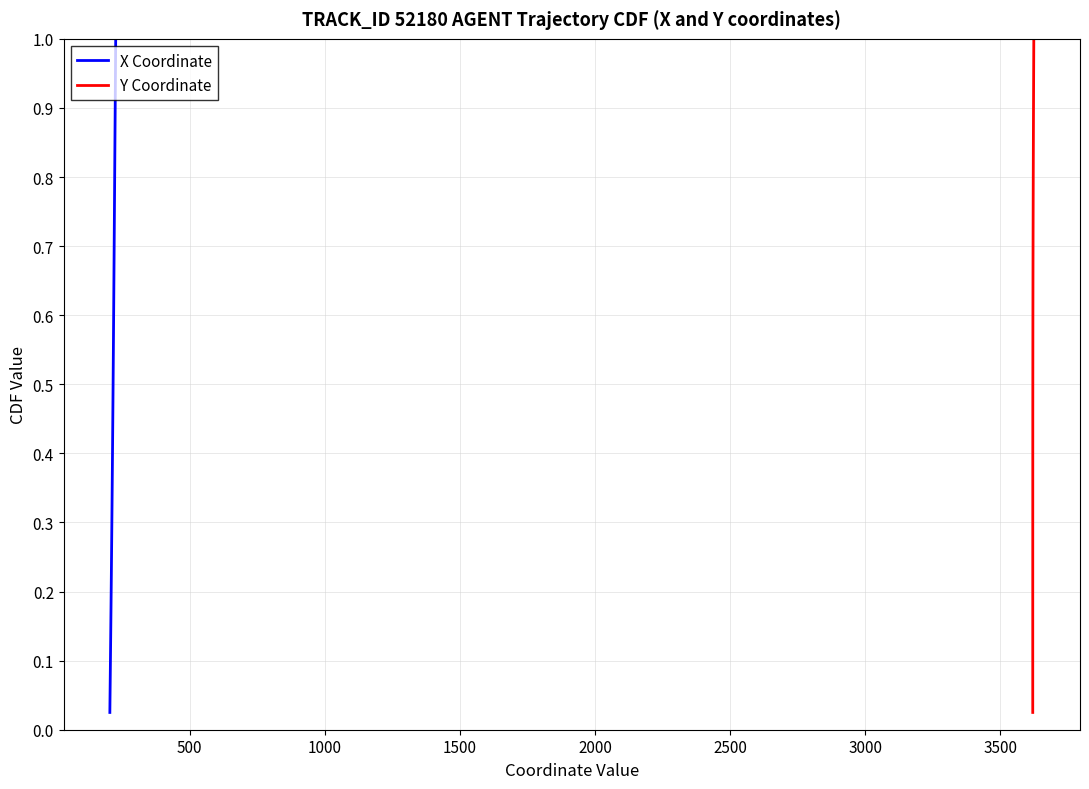

How many lines are shown in the chart?

2